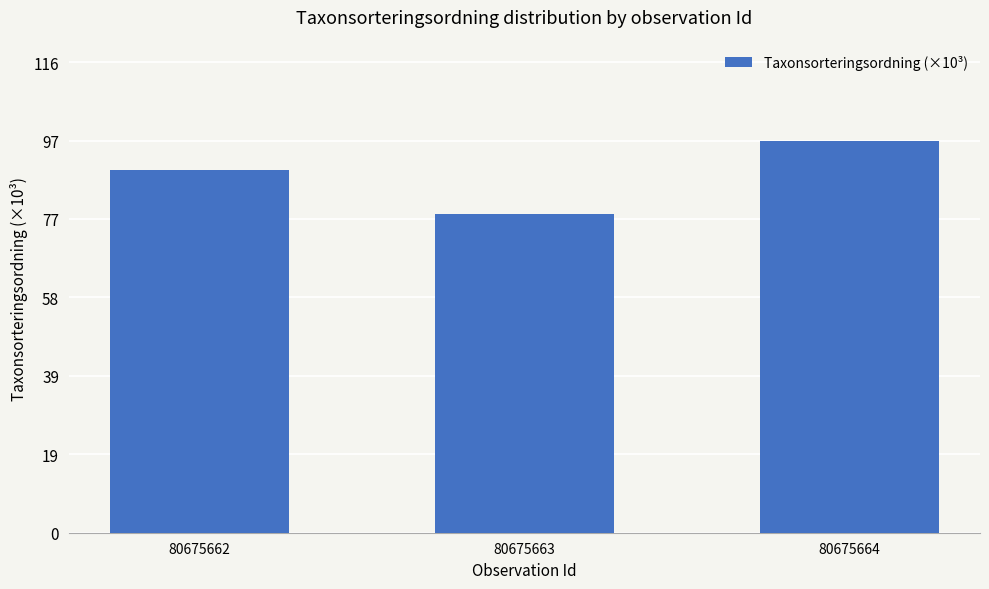

Is it true that the value at 80675663 is 78.6?

True